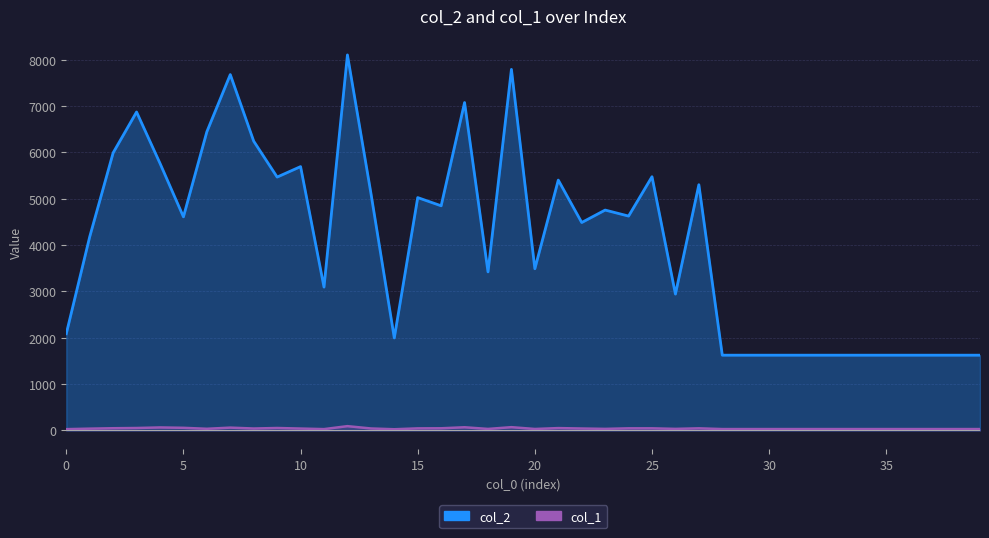

Is the value of col_1 at 25 greater than the value of col_2 at 7?

No